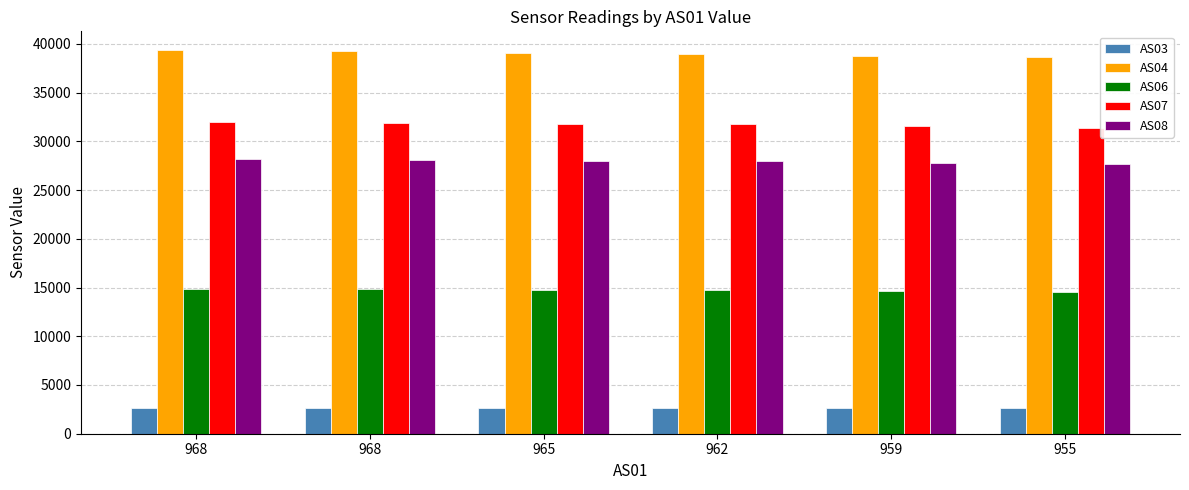

Between 968 and 965, which is larger?

968